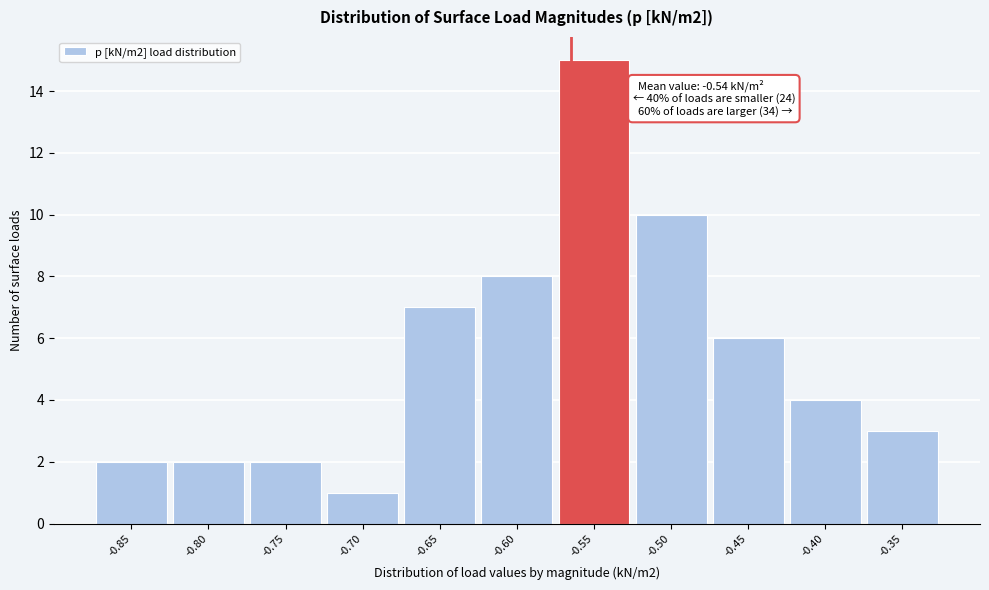

Reading left to right, list all the values displayed in this chart.

2	2	2	1	7	8	15	10	6	4	3